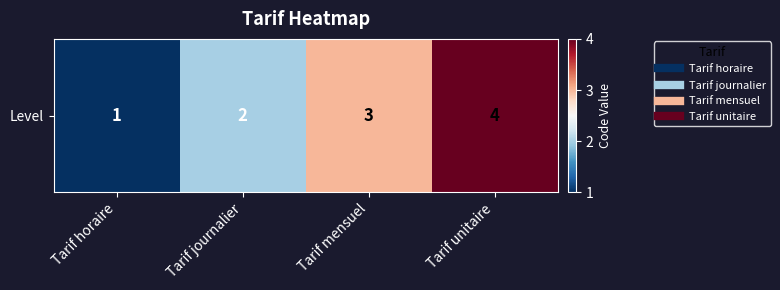

Where does the data first go above 3?

Tarif unitaire